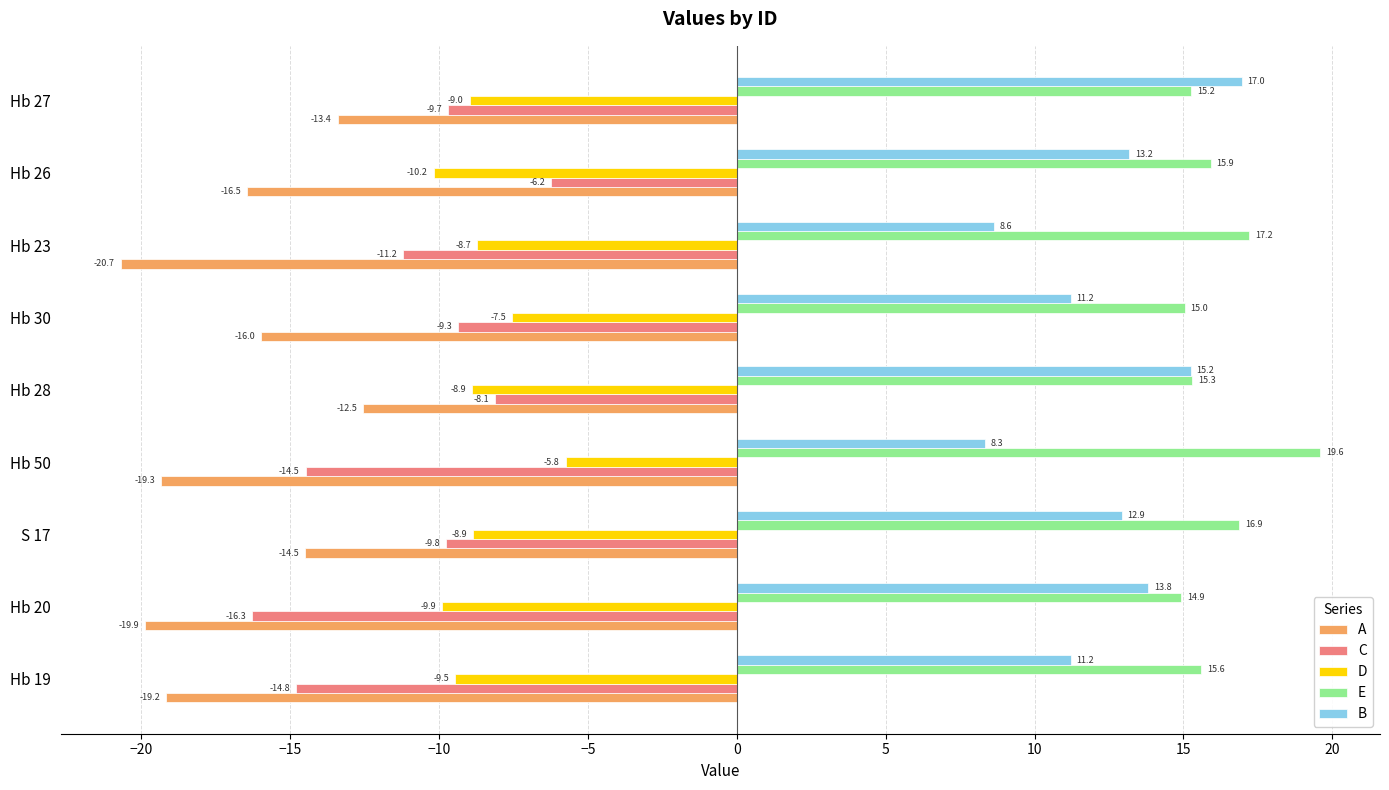

List the series in order of their peak value, lowest first.

A, C, D, B, E